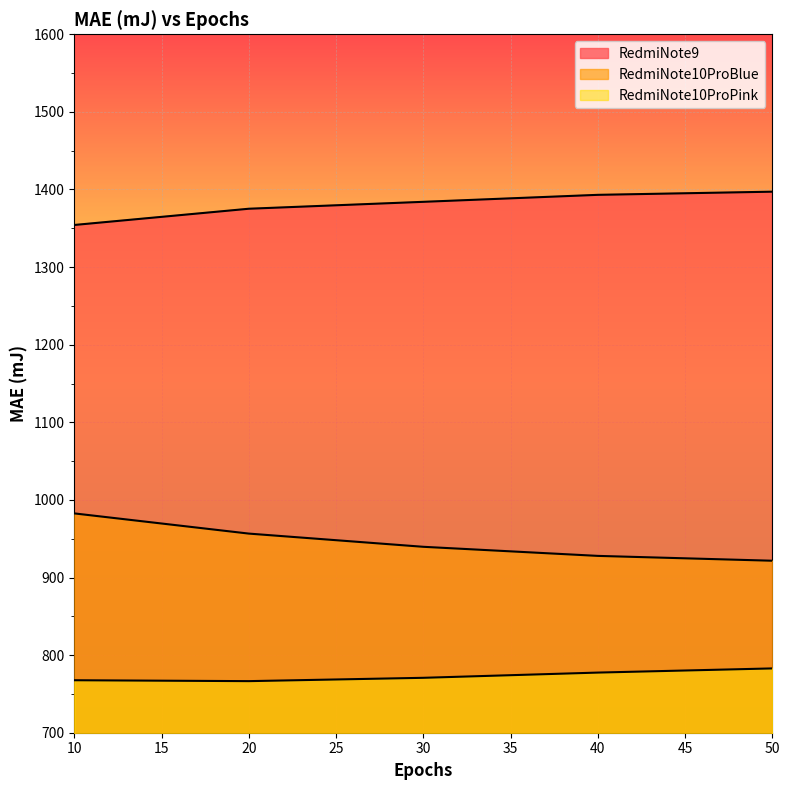

What is the value of the RedmiNote10ProBlue point at the 3rd from the left?

939.6